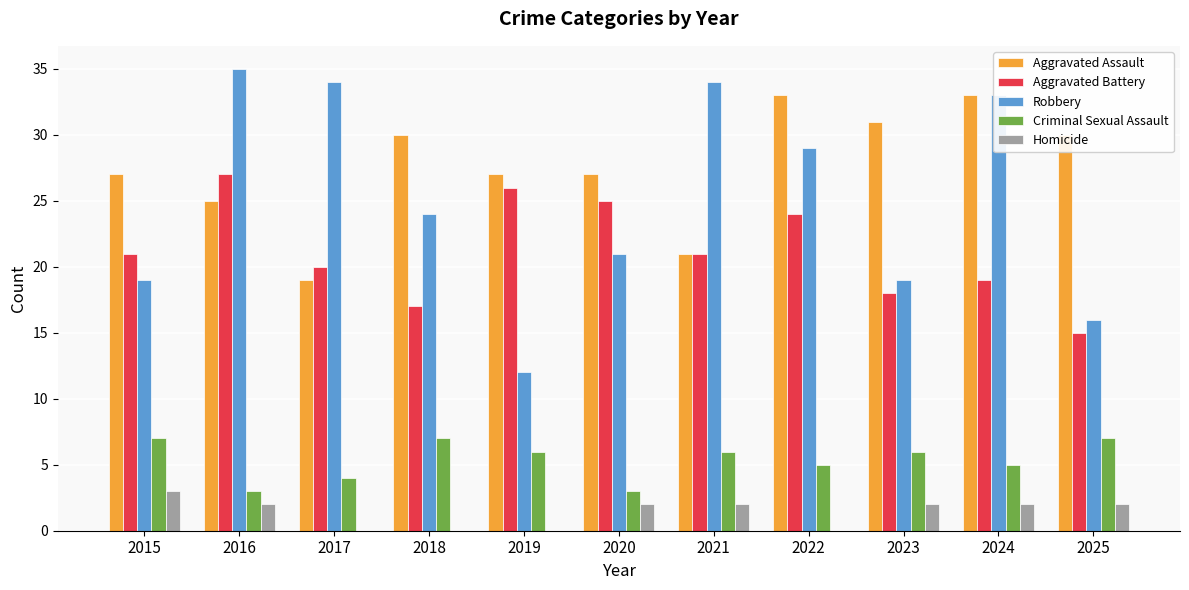

What is the total value across all series at 2022?

91